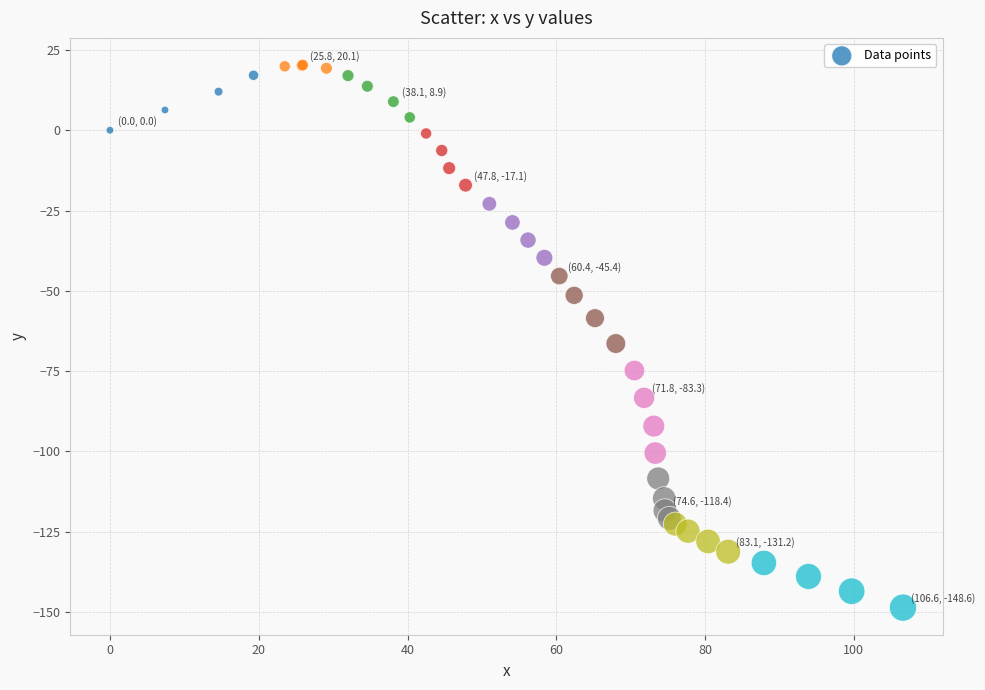

What Y value in the scatter plot is closest to -64?

-66.4